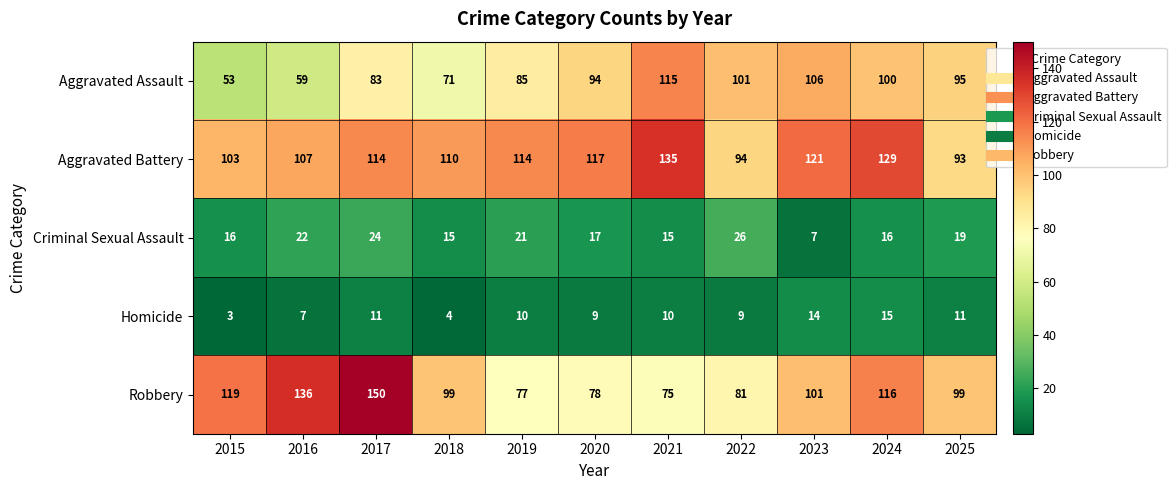

How many data points does each series have?

11